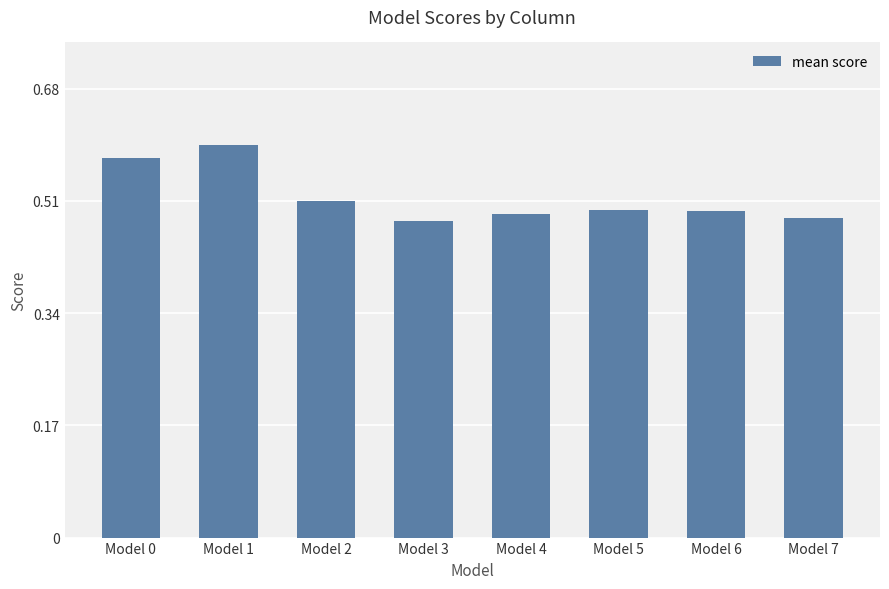

How many values are between 0 and 1?

8